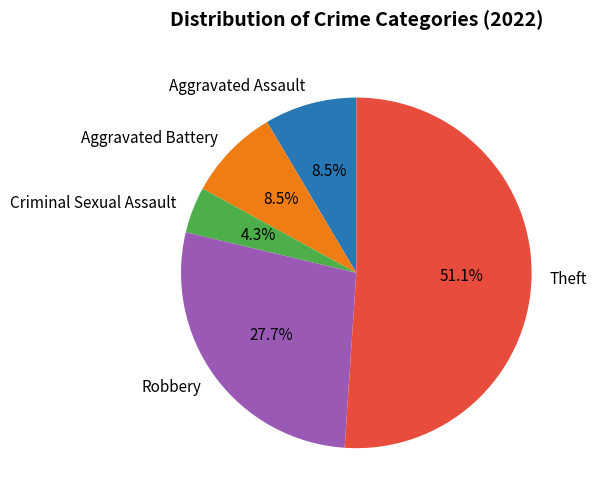

To the nearest percent, what is the average slice percentage?

20%